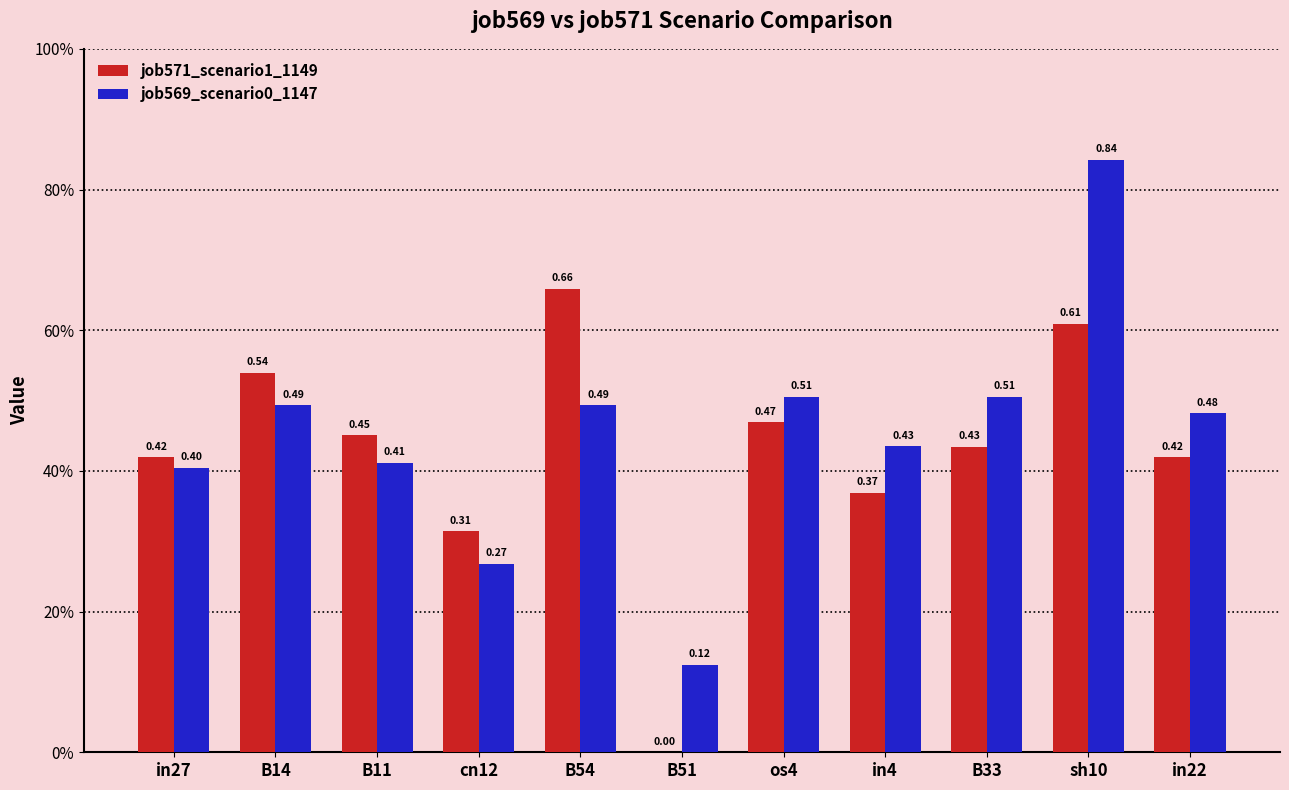

What are all the series names shown in the legend?

job571_scenario1_1149, job569_scenario0_1147